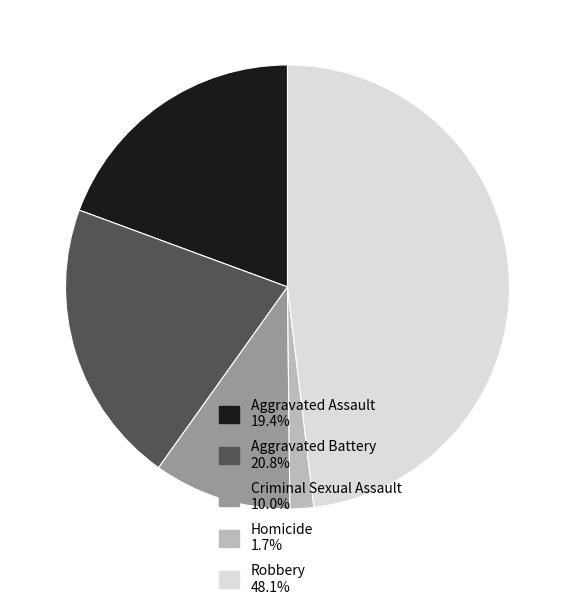

What is the ratio of the value at Aggravated Assault 19.4% to the value at Criminal Sexual Assault 10.0%?

1.9